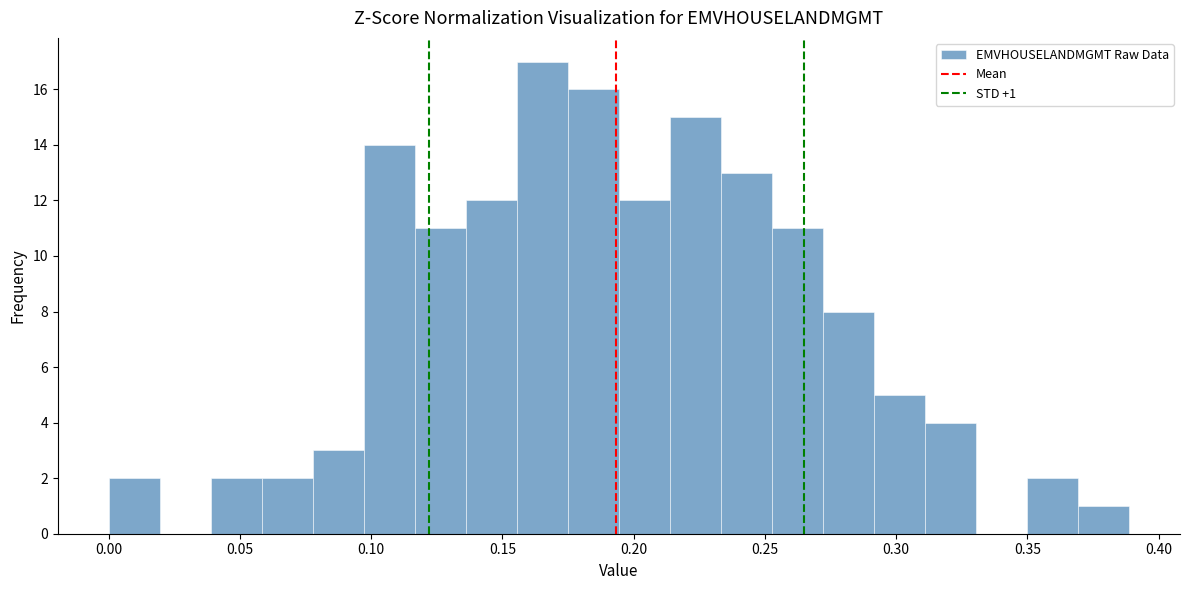

Read against the x-axis, roughly where is the centre of the tallest bar?

0.165